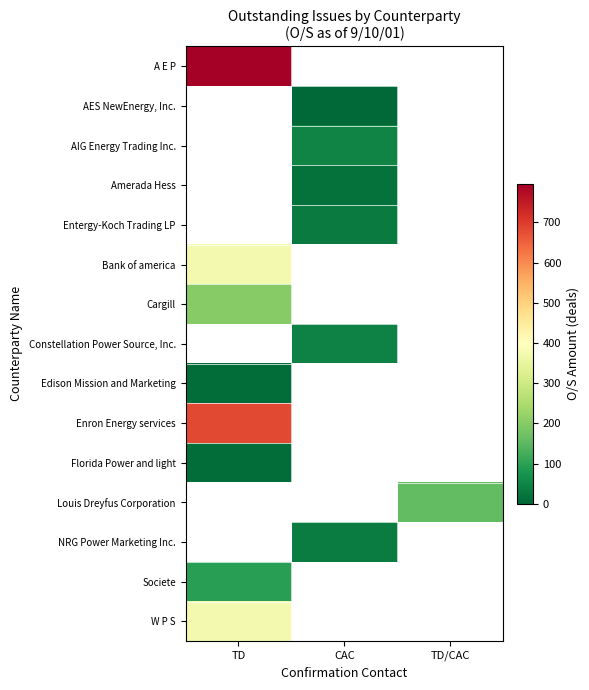

Which series has the largest range (max minus min)?

A E P